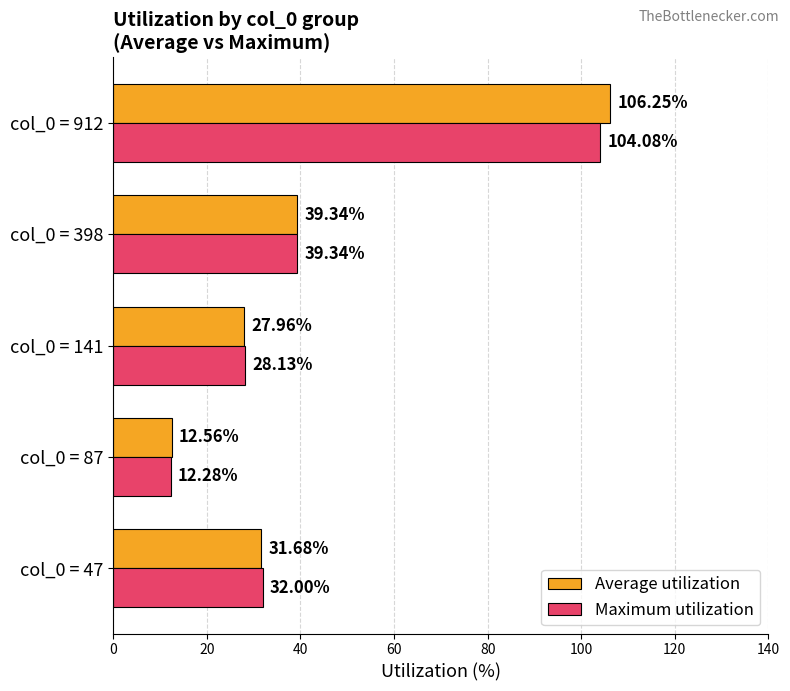

At which category is the sum across all series the highest?

col_0 = 912